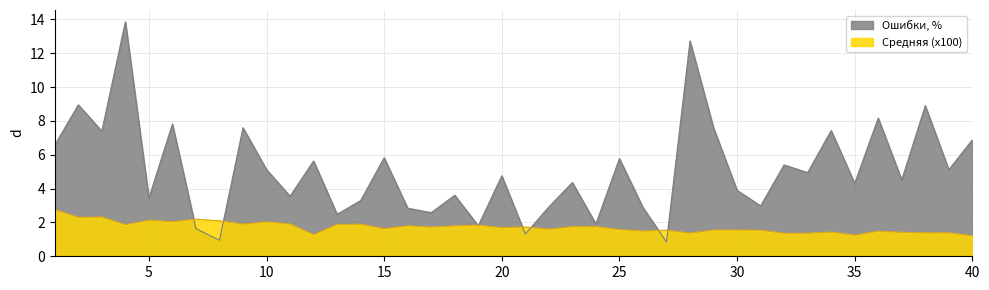

What is the value of the Средняя (x100) point at the 14th from the left?

1.9